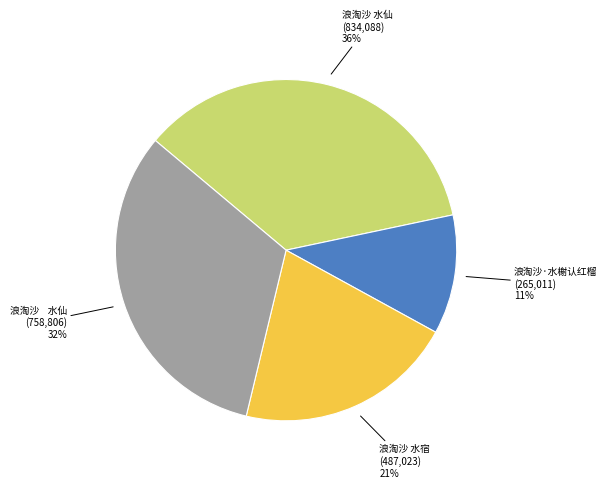

To the nearest percent, what is the average slice percentage?

25%